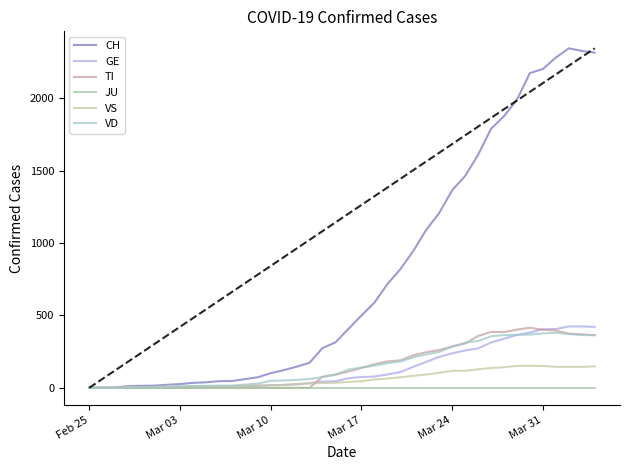

What is the maximum value shown in the chart?

2345.0